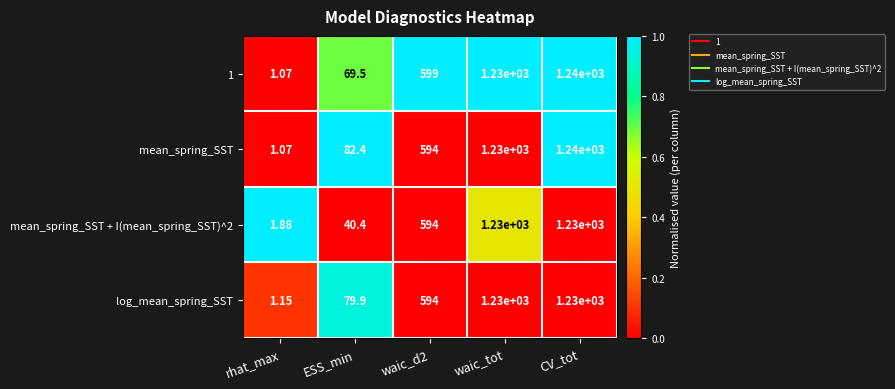

Which series has the largest total across all categories?

mean_spring_SST